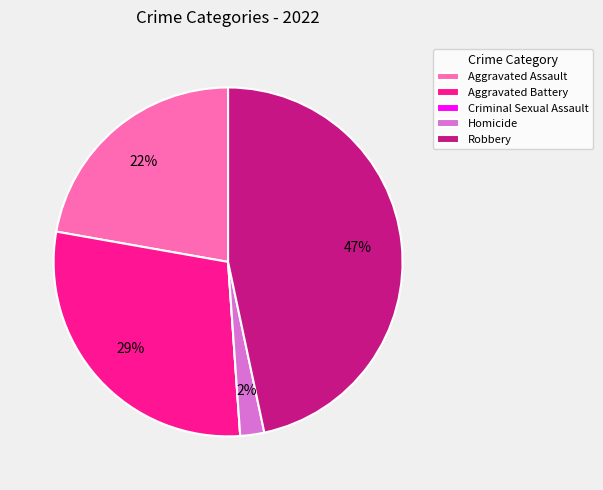

The Homicide slice represents 2% of the pie. True or false?

True